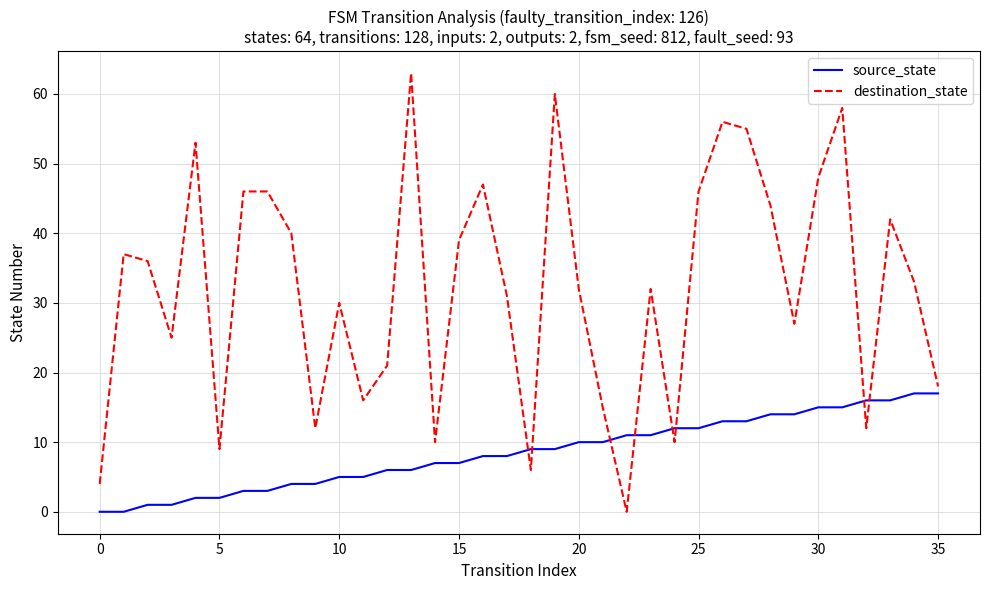

How many intersections are there between source_state and destination_state?

8